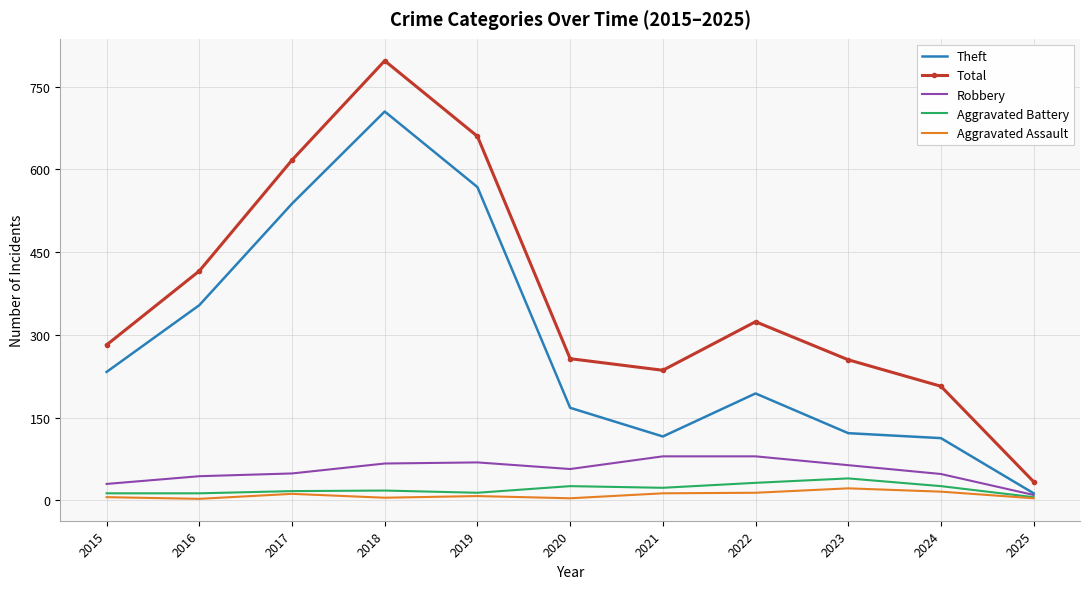

At how many categories does at least one series exceed 644?

2